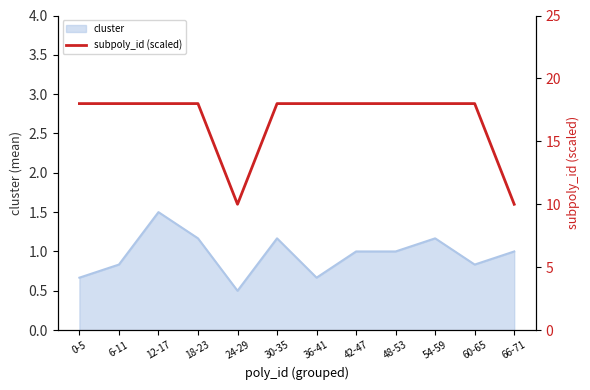

What is the label of the 10th point from the left?

54-59